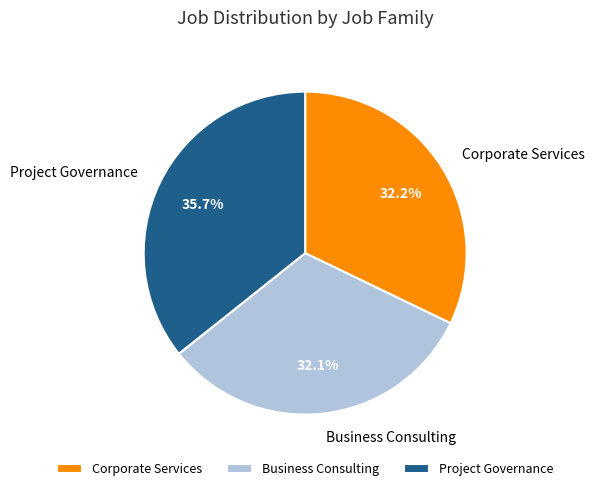

The Project Governance slice represents 36% of the pie. True or false?

True